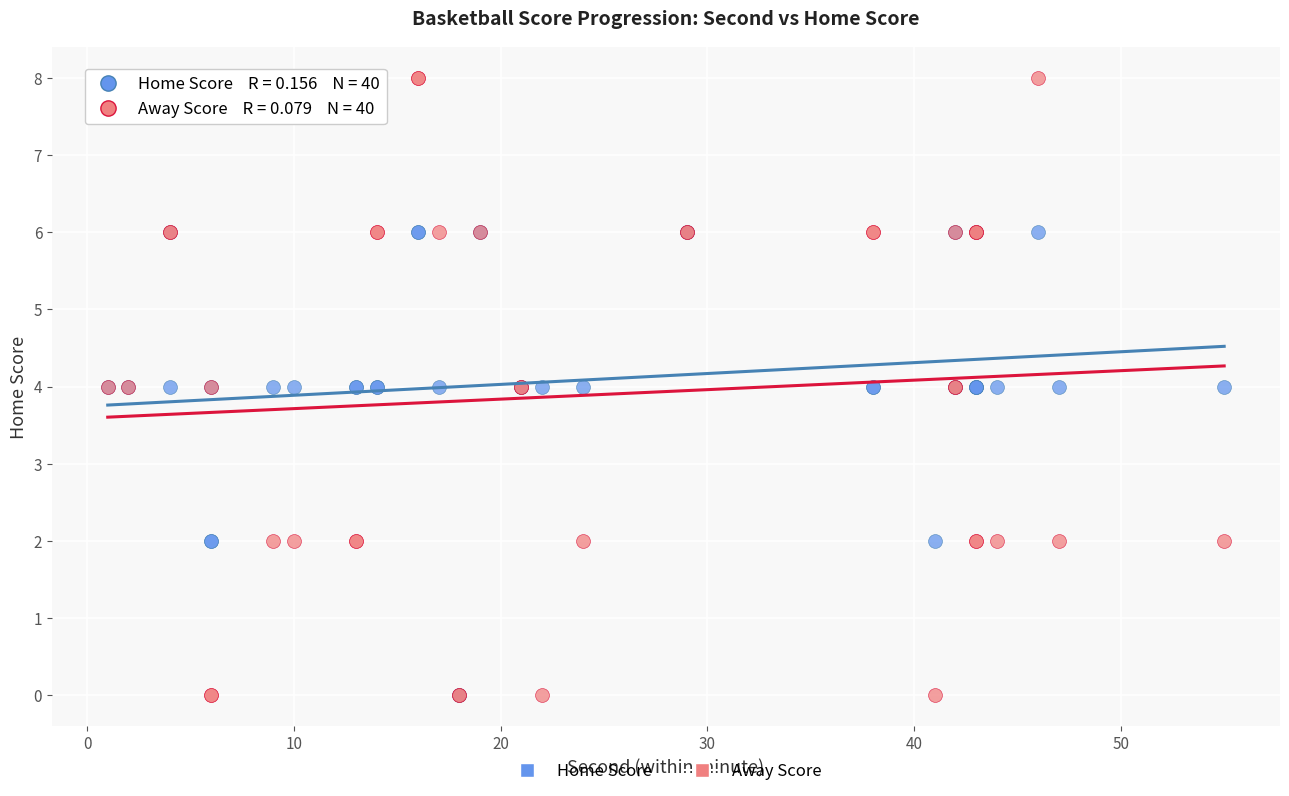

Which series has the largest Y range (max minus min)?

Away Score